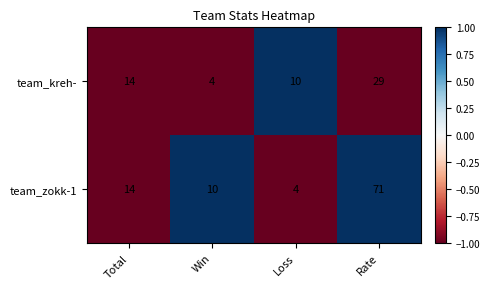

Reading left to right, extract all data points from this chart.

team_kreh-: 14	4	10	29
team_zokk-1: 14	10	4	71